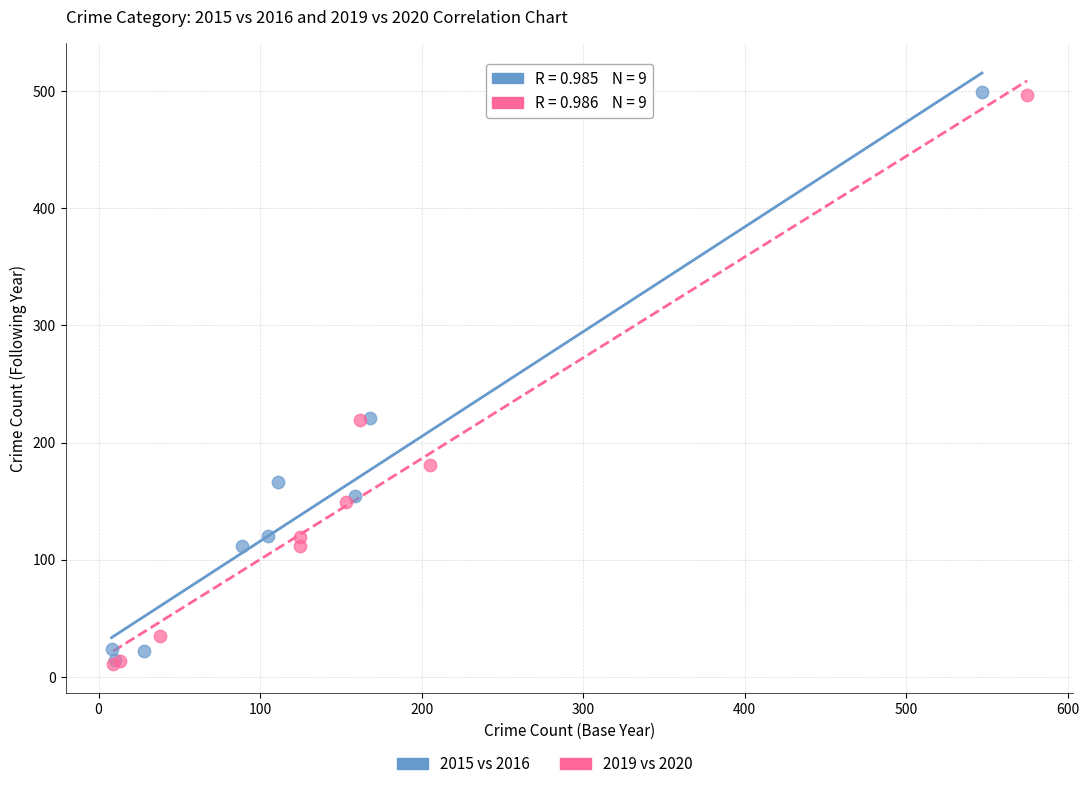

Which series has the largest Y range (max minus min)?

2019 vs 2020